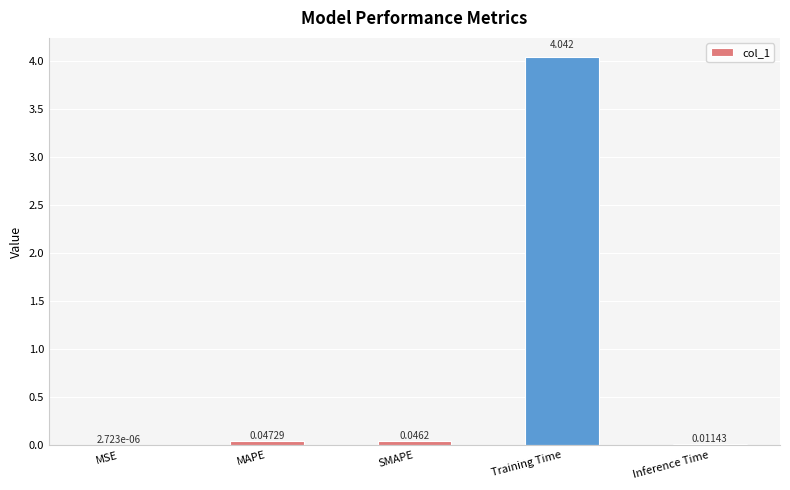

Which has a higher value, MSE or SMAPE?

SMAPE